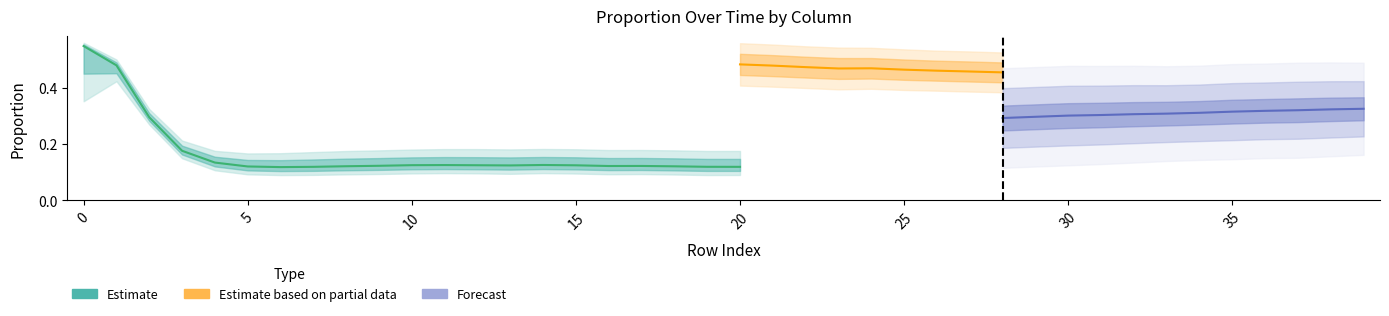

The col_1 series shows 0.1 at 28. True or false?

False